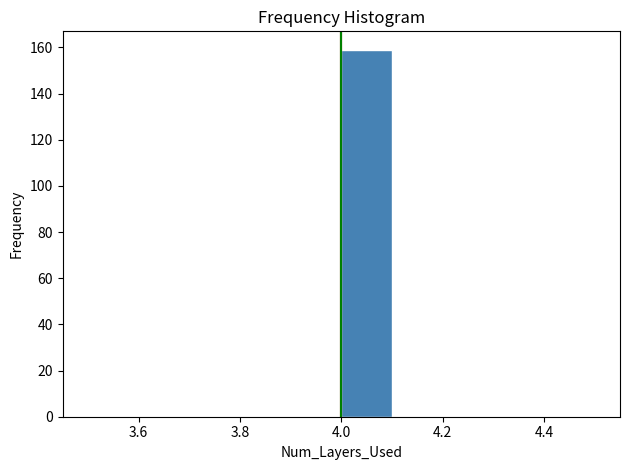

How tall is the bar that spans 4.0 to 4.1 on the x-axis? The values are not printed on the chart, so give them approximately, as read against the axis.

160